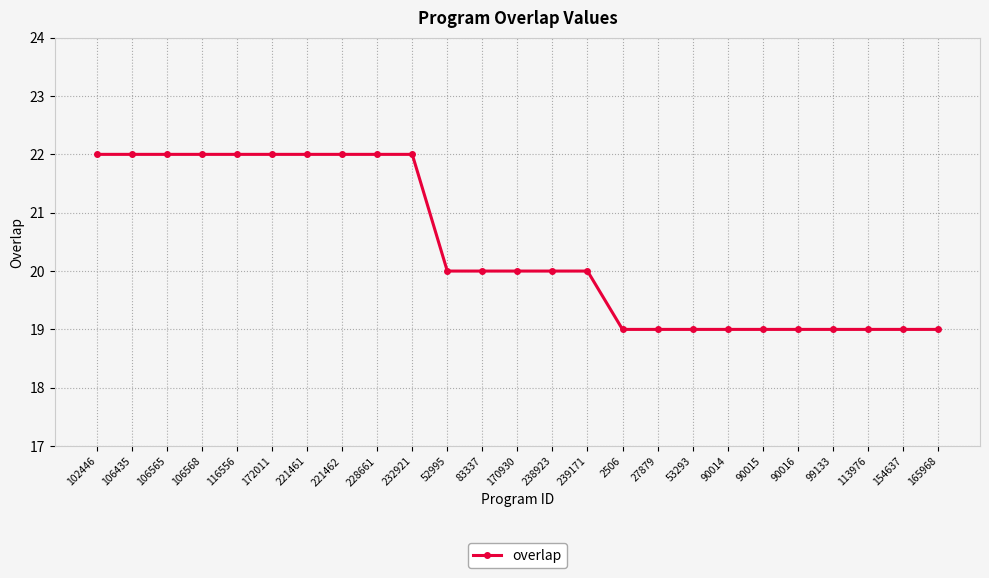

What is the minimum value shown in the chart?

19